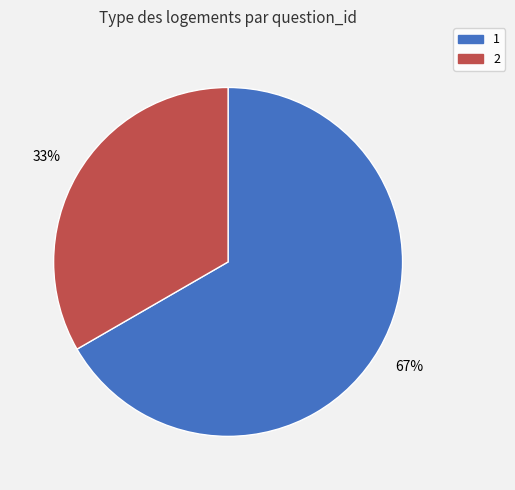

Which category accounts for the majority?

1